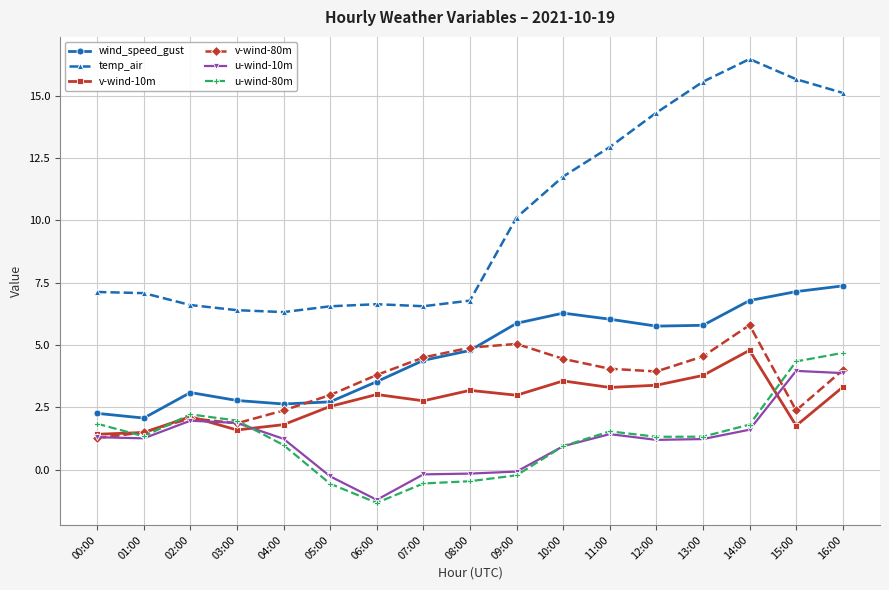

What is the label of the 7th point from the right?

10:00